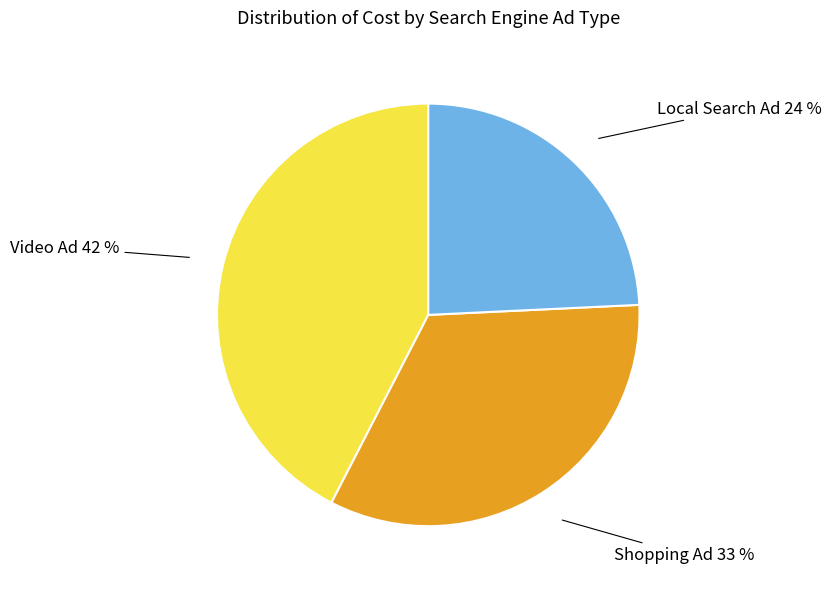

Does any single category account for the majority?

No